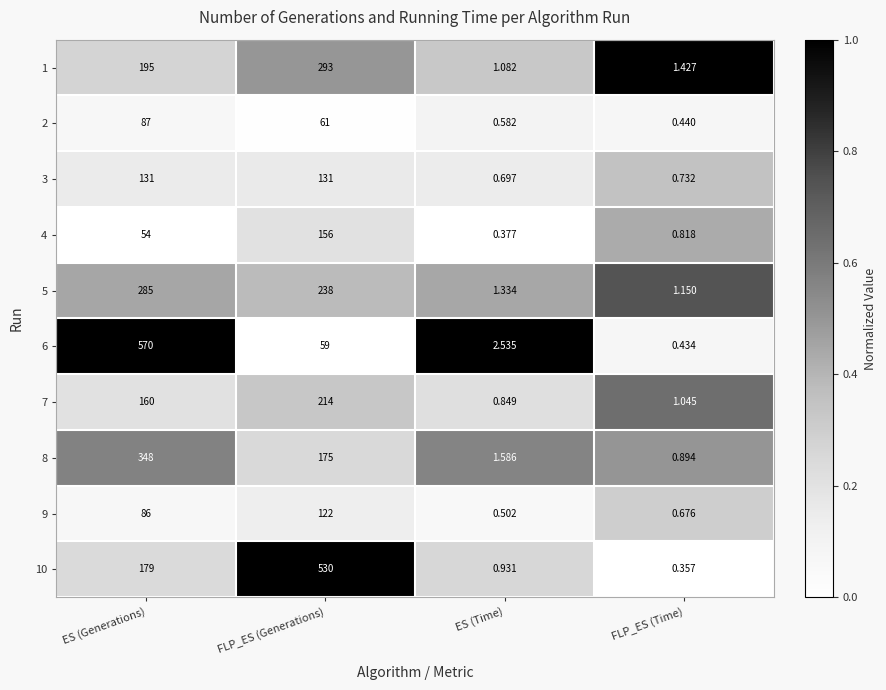

Which series changed the most between ES (Generations) and FLP_ES (Generations)?

6